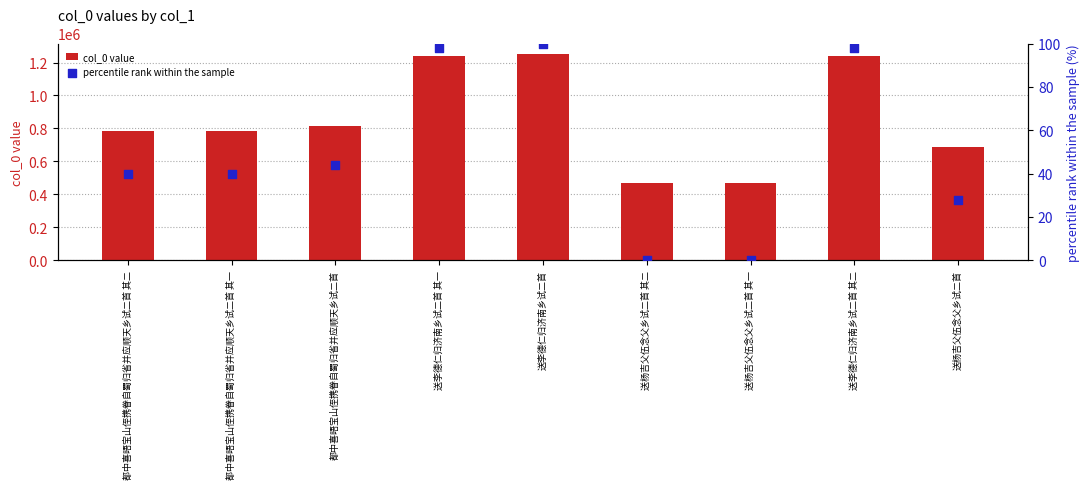

What is the total value across all series at 都中喜晤宝山侄携眷自蜀归省并应顺天乡试二首 其二?

784035.0